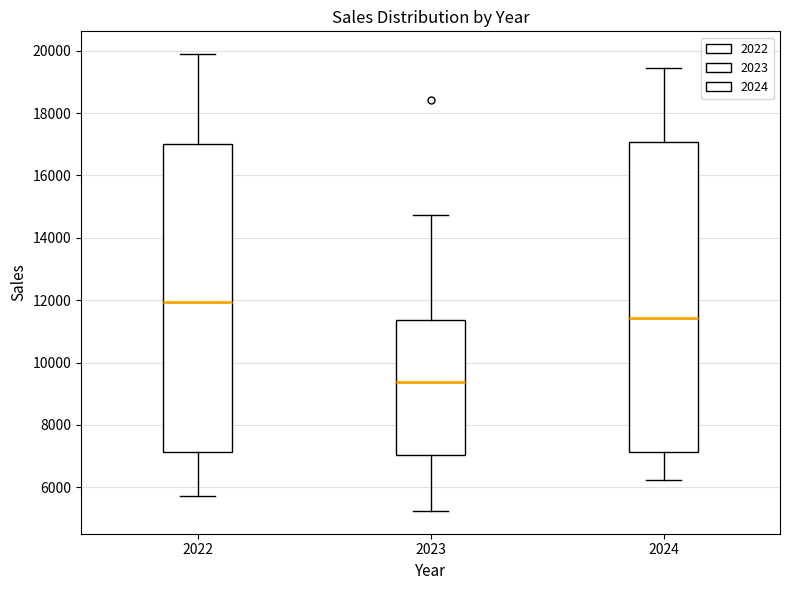

Where does the upper whisker of the box at x = 2023 end on the y-axis? The values are not printed on the chart, so give them approximately, as read against the axis.

14800